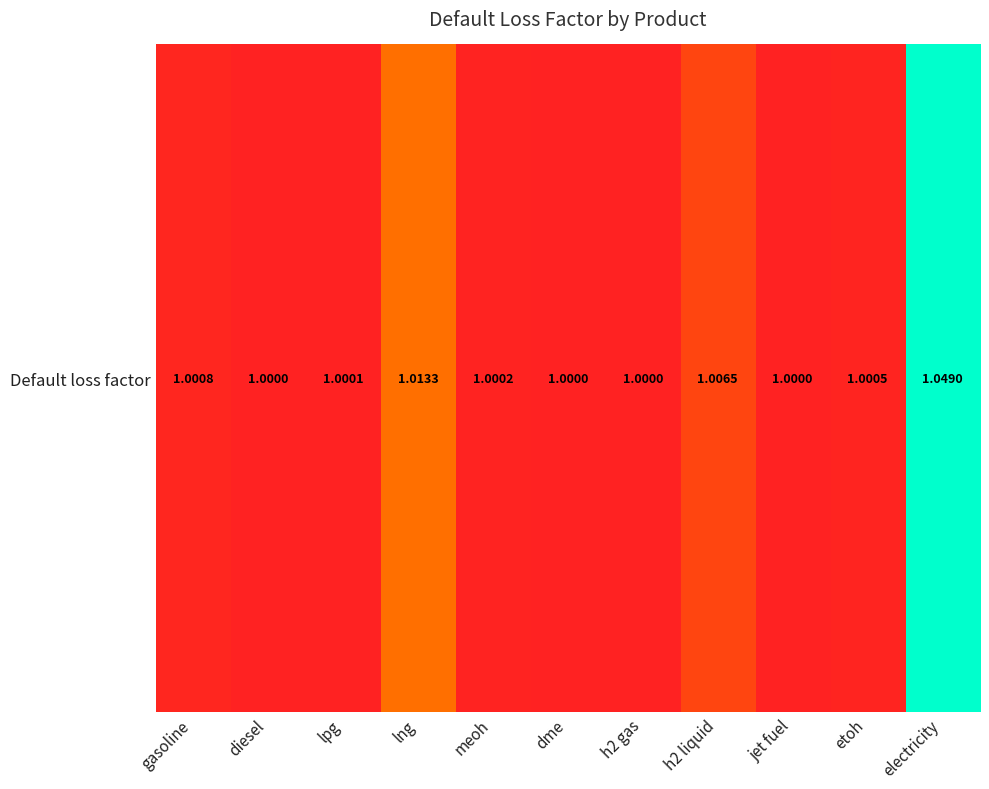

How many categories are shown in the chart?

11